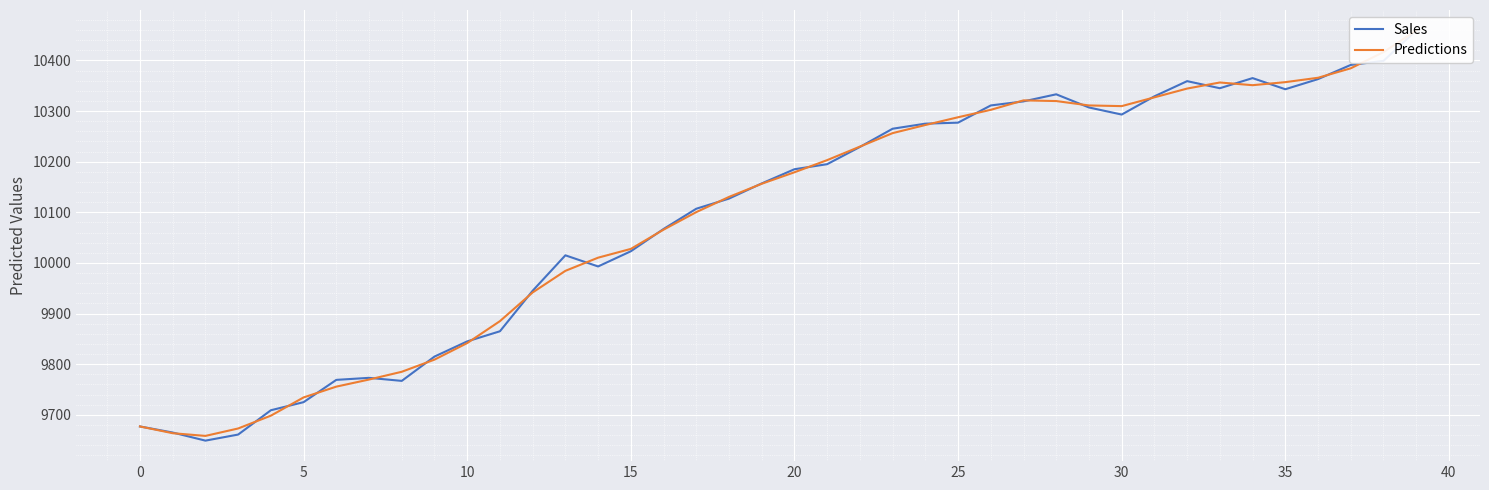

List the series in order of their overall mean, highest first.

Predictions, Sales